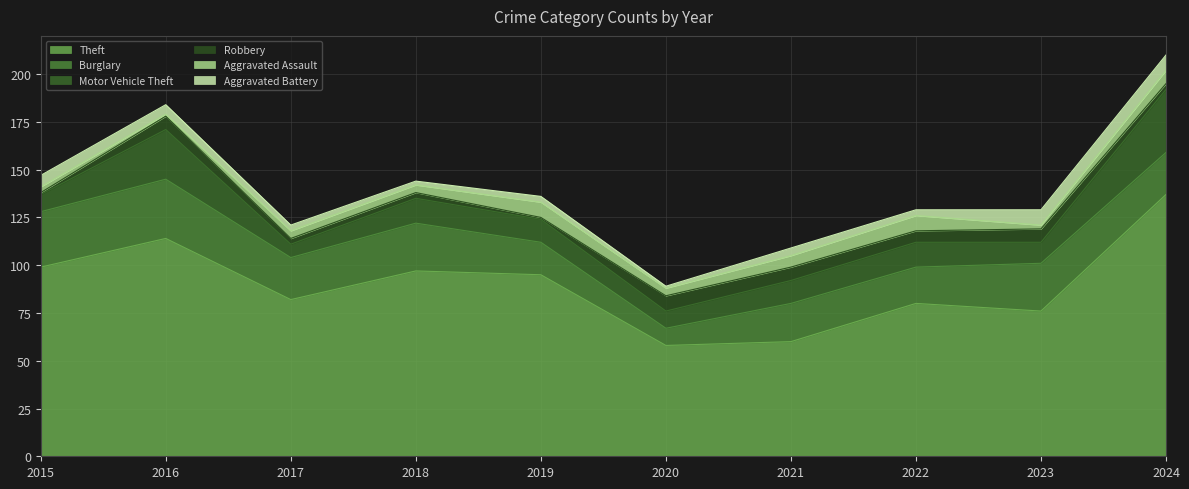

At how many categories does at least one series exceed 129?

1